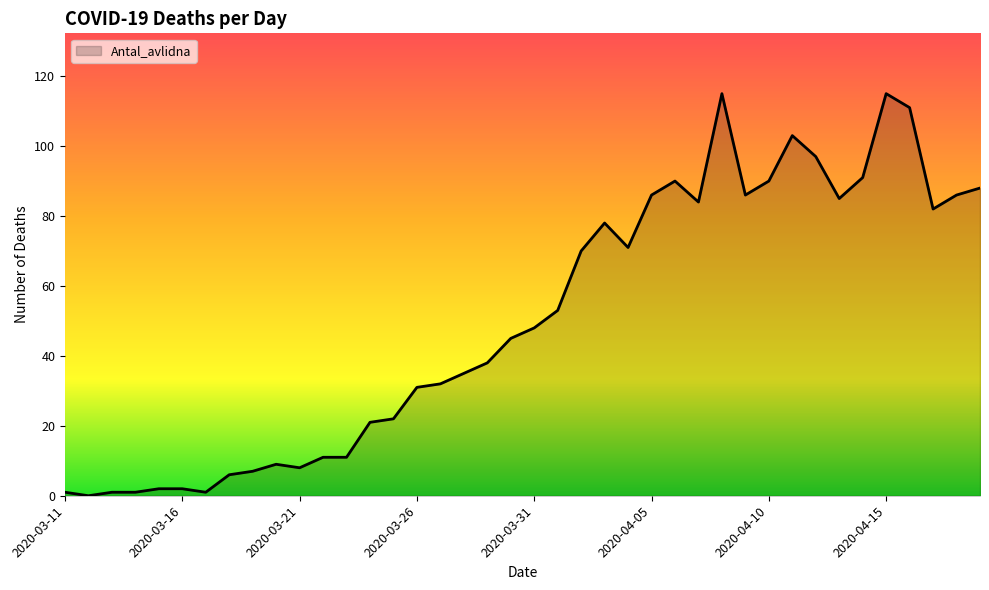

What is the greatest value displayed?

115